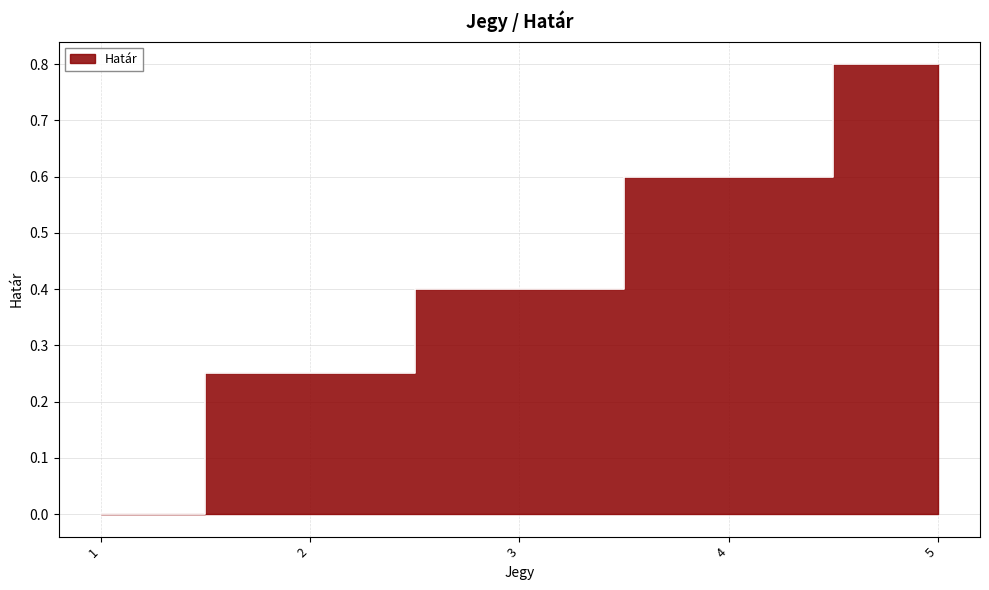

Which category has the lowest value across all series?

1